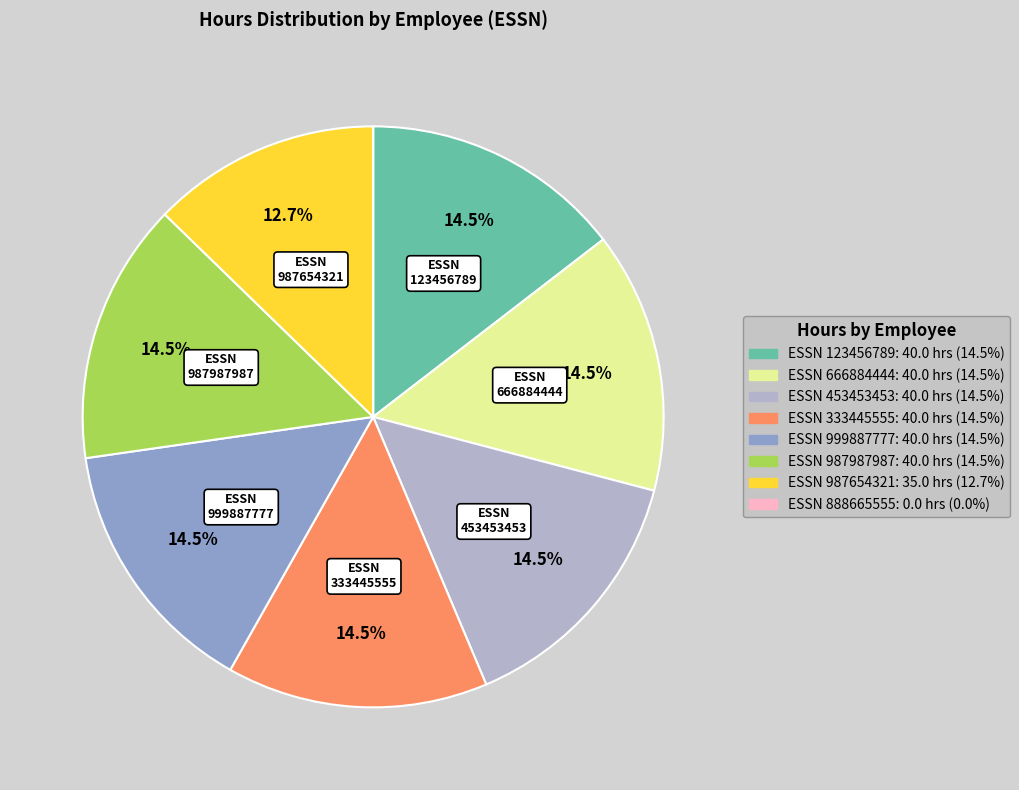

To the nearest percent, what is the difference between the largest and smallest slice percentages?

15%